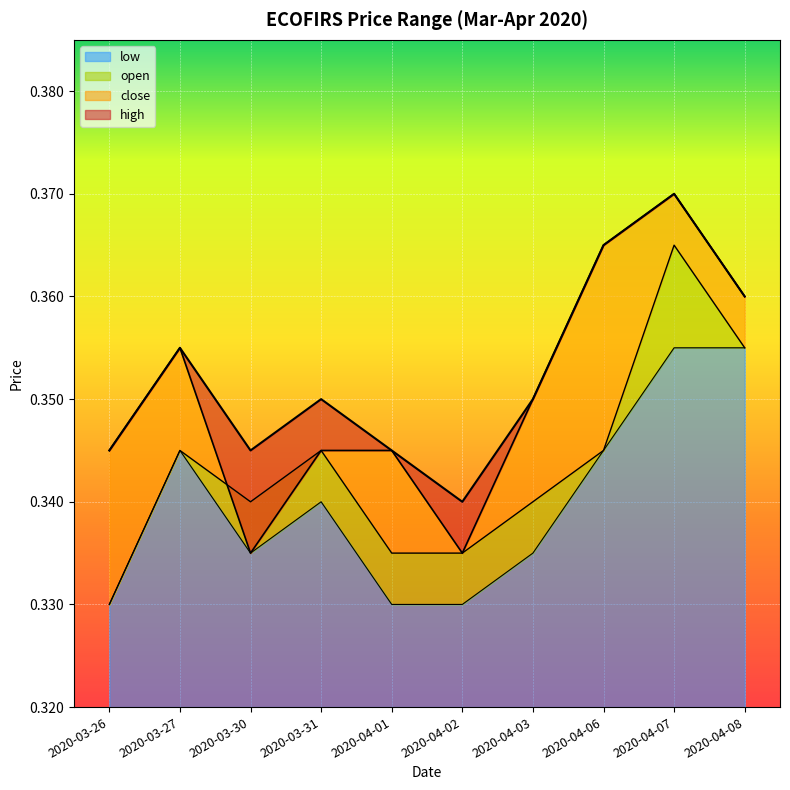

What is the smallest value displayed?

0.3